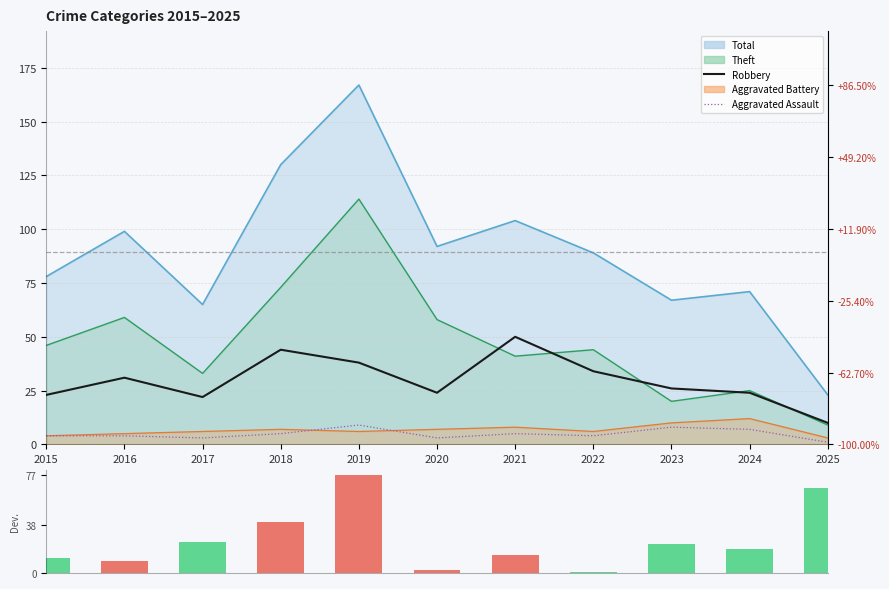

What is the average value of the Deviation from Mean series?

26.2